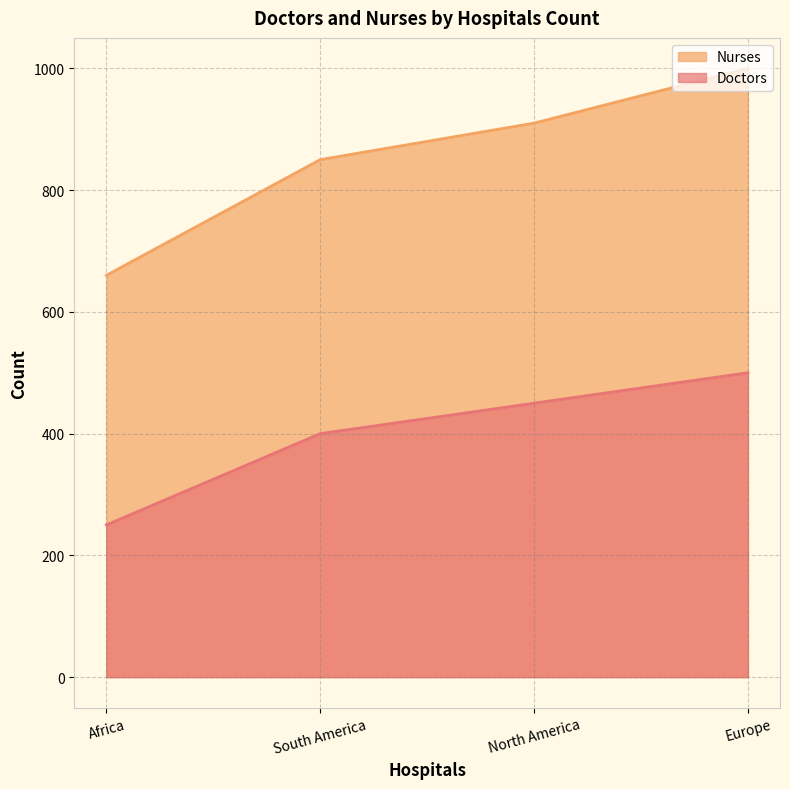

At which label does Doctors first exceed 450?

Europe